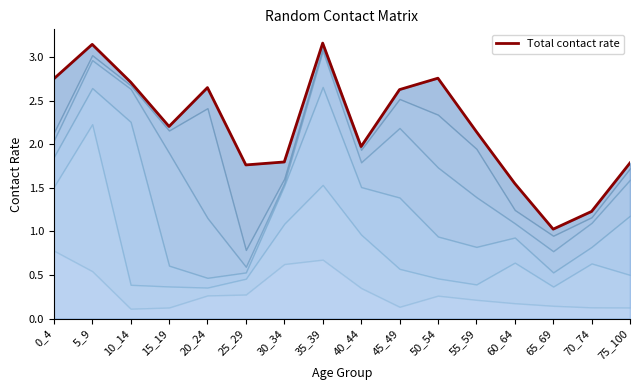

At which category does the data reach its first local peak?

5_9